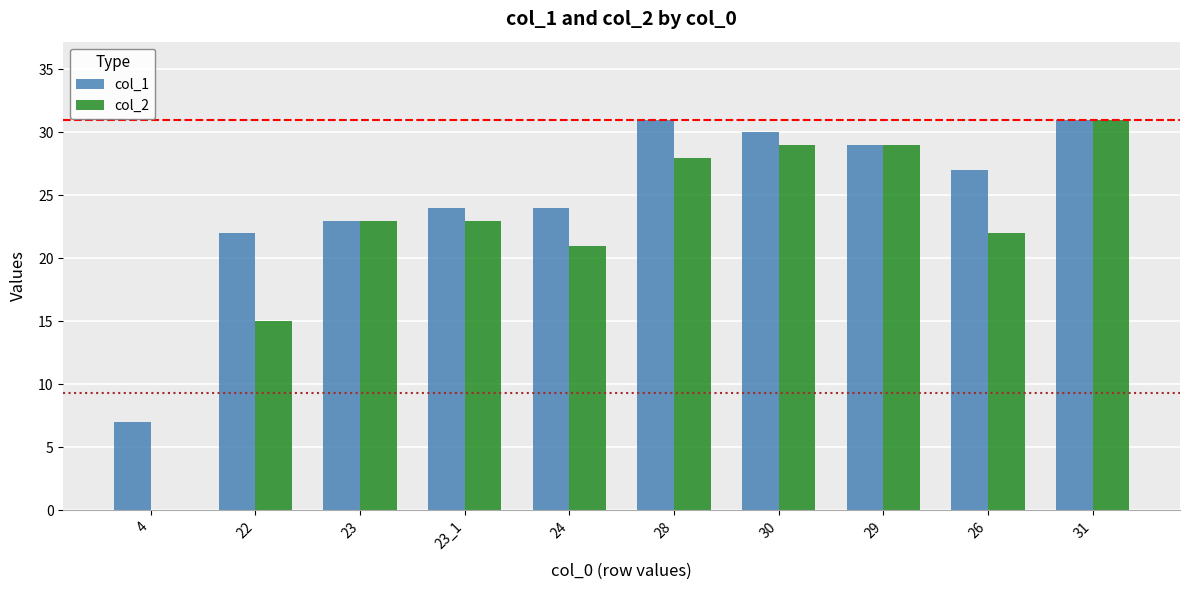

Reading left to right, what are all the values shown in this chart?

col_1: 7	22	23	24	24	31	30	29	27	31
col_2: 0	15	23	23	21	28	29	29	22	31